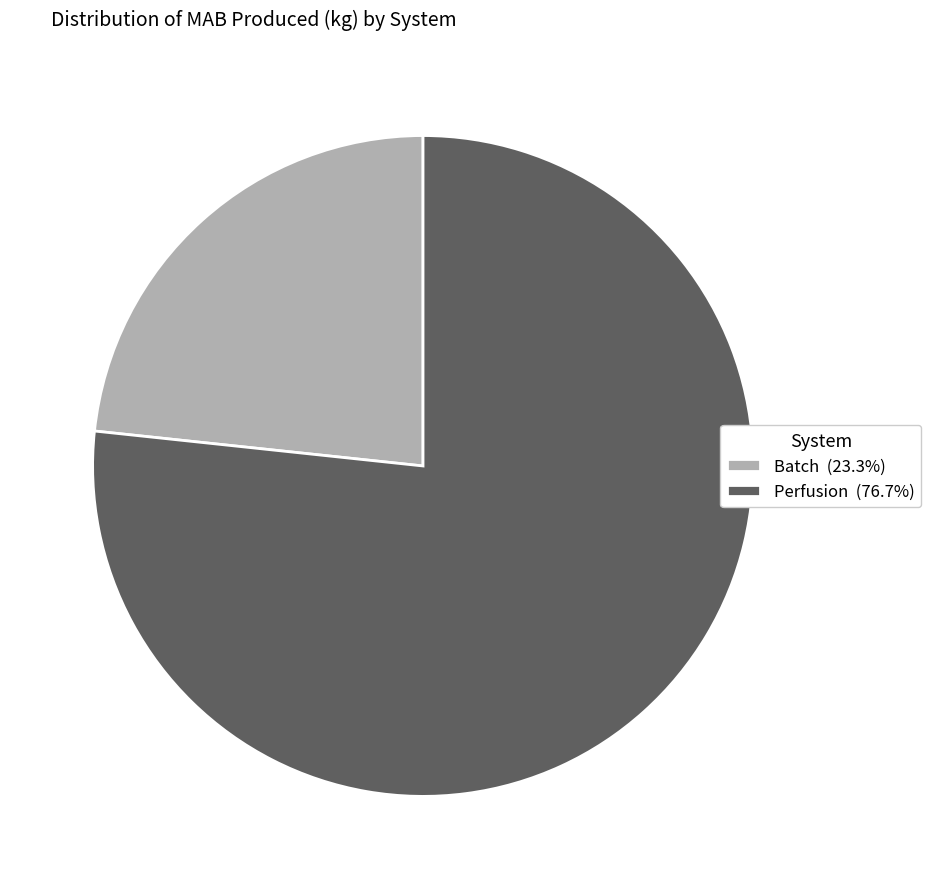

How many segments does this pie chart have?

2